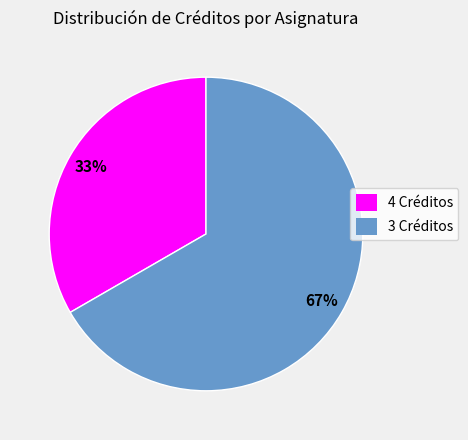

Do 3 Créditos and 4 Créditos together represent more than half of the pie?

Yes